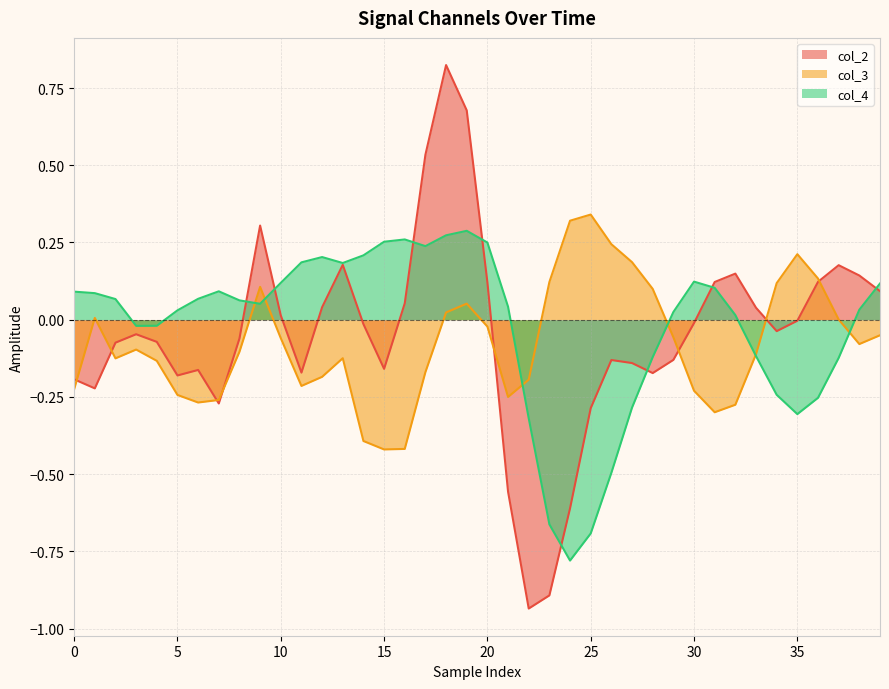

Is it true that col_3 equals 0.3 at 27?

False